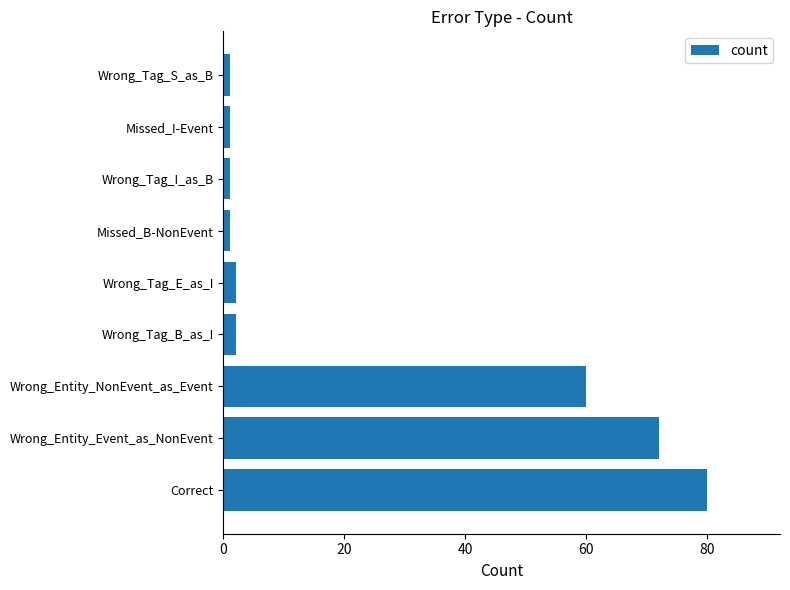

Where is the data nearest to the value 40?

Wrong_Entity_NonEvent_as_Event